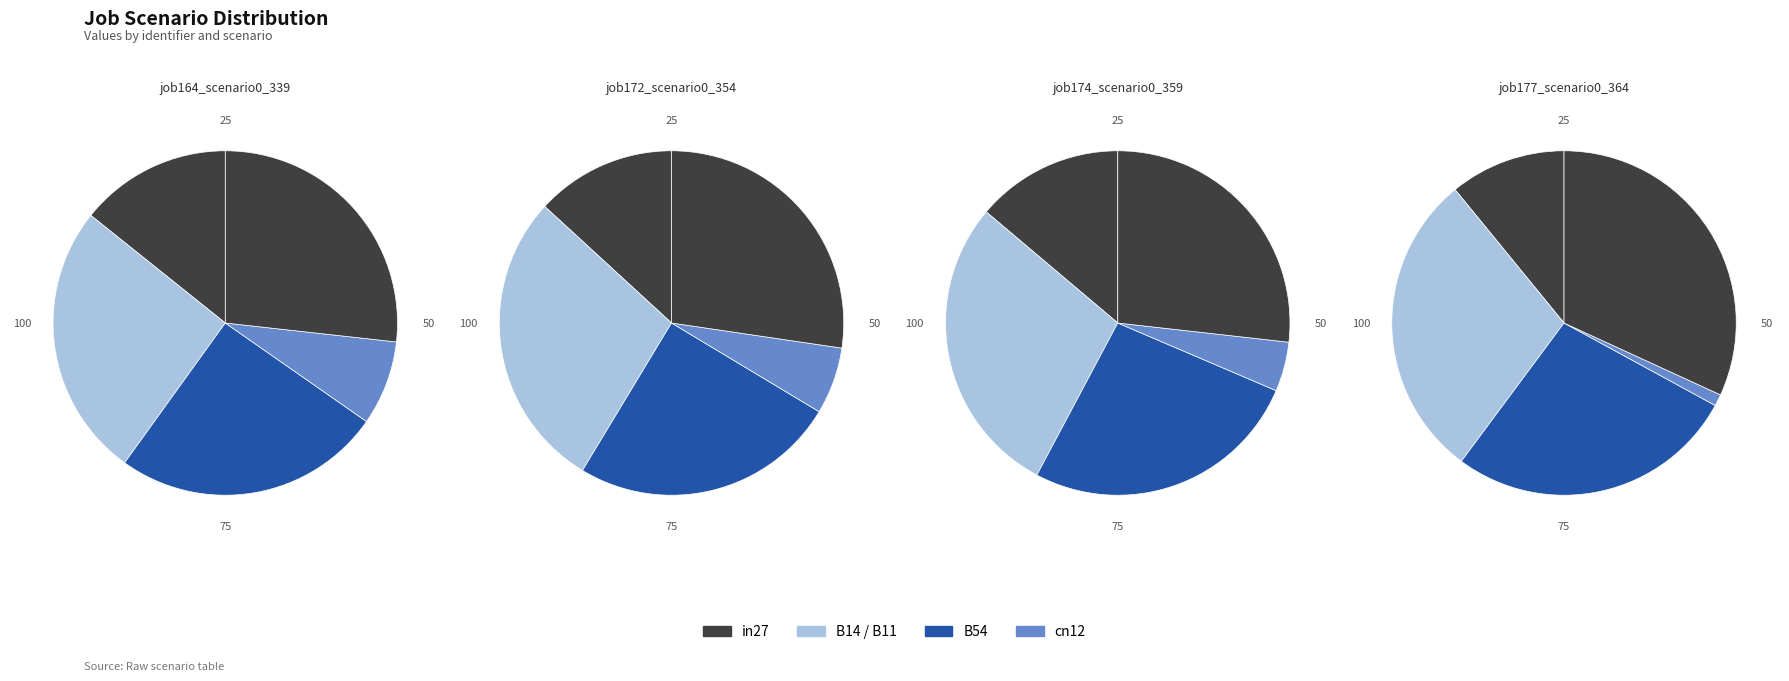

The B54 slice represents 13% of the pie. True or false?

False